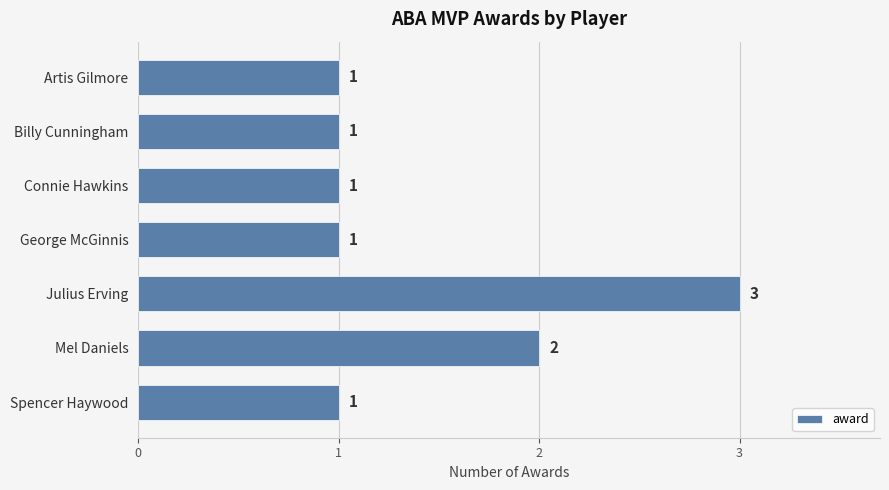

What is the greatest value displayed?

3